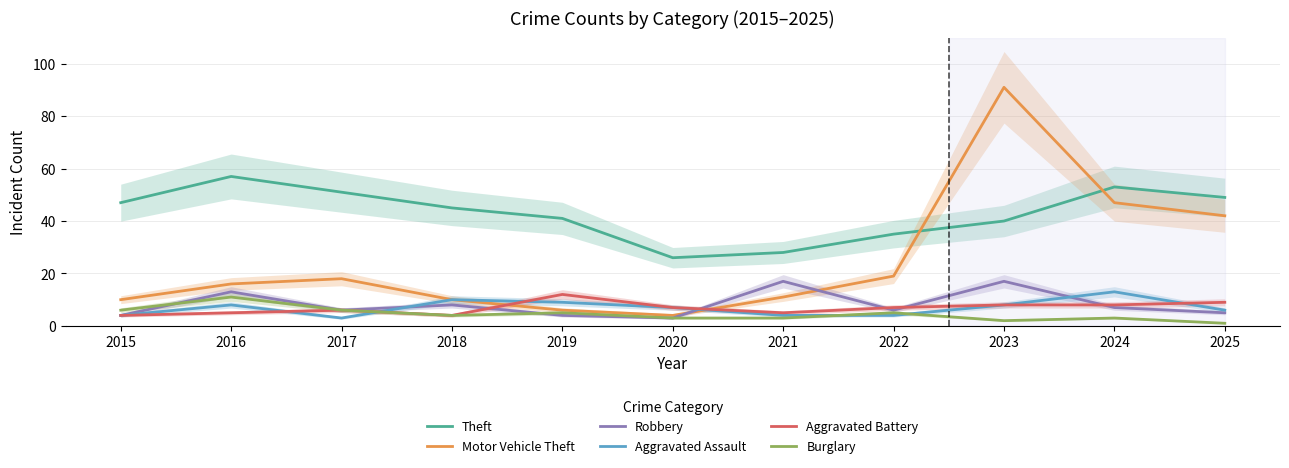

Is the value of Theft at 2015 greater than the value of Aggravated Battery at 2024?

Yes